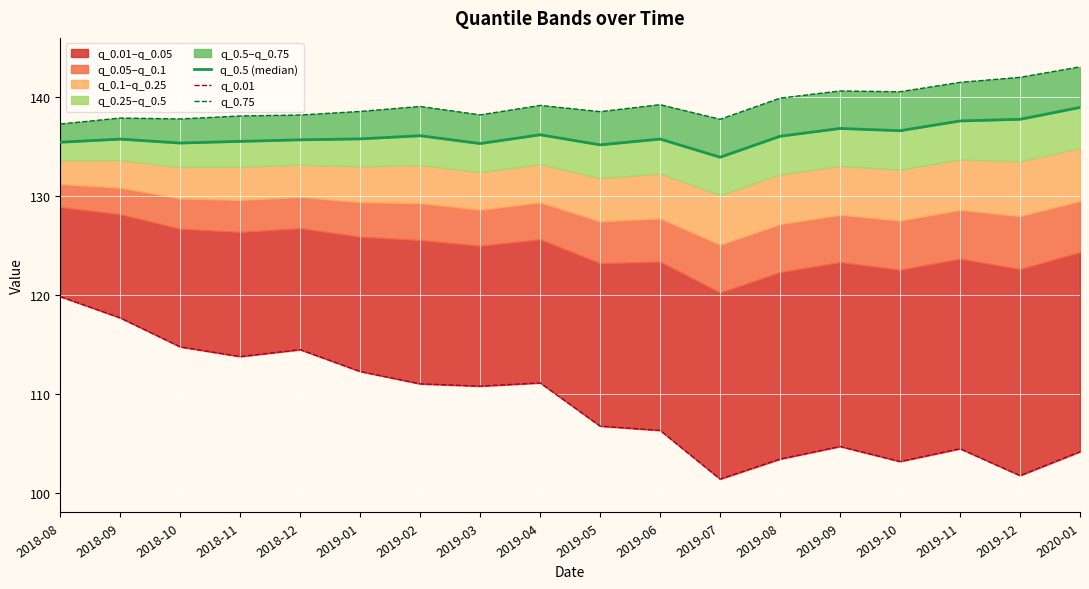

In q_0.5 (median), how many points are lower than both neighbors (excluding endpoints)?

5